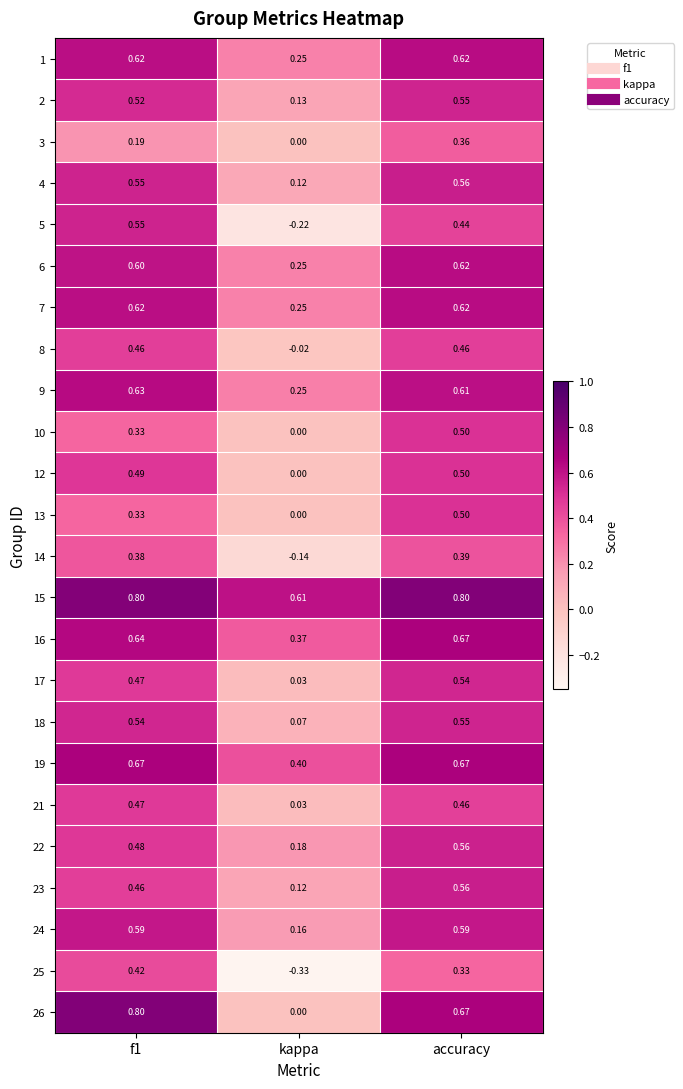

At which label does 22 reach its peak?

accuracy